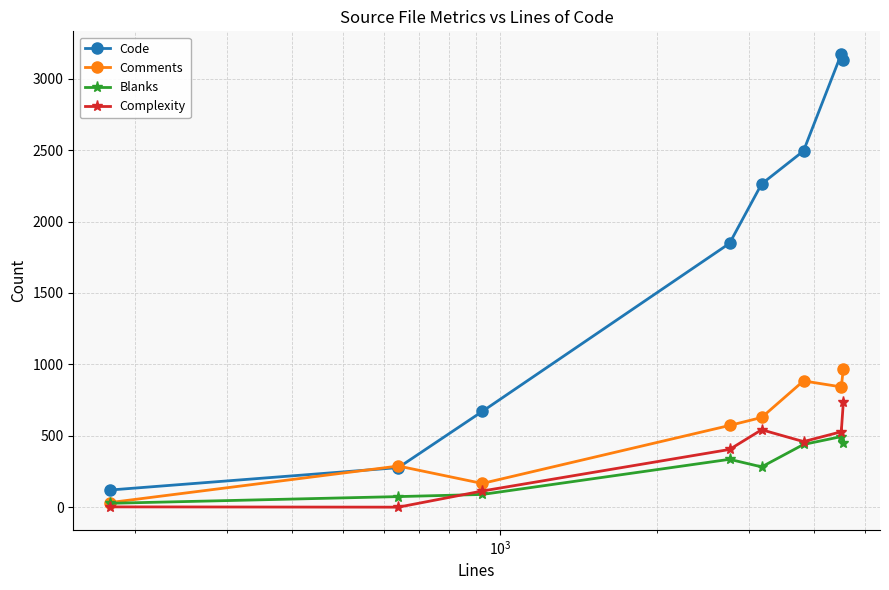

True or false: Blanks and Code intersect in this chart.

False